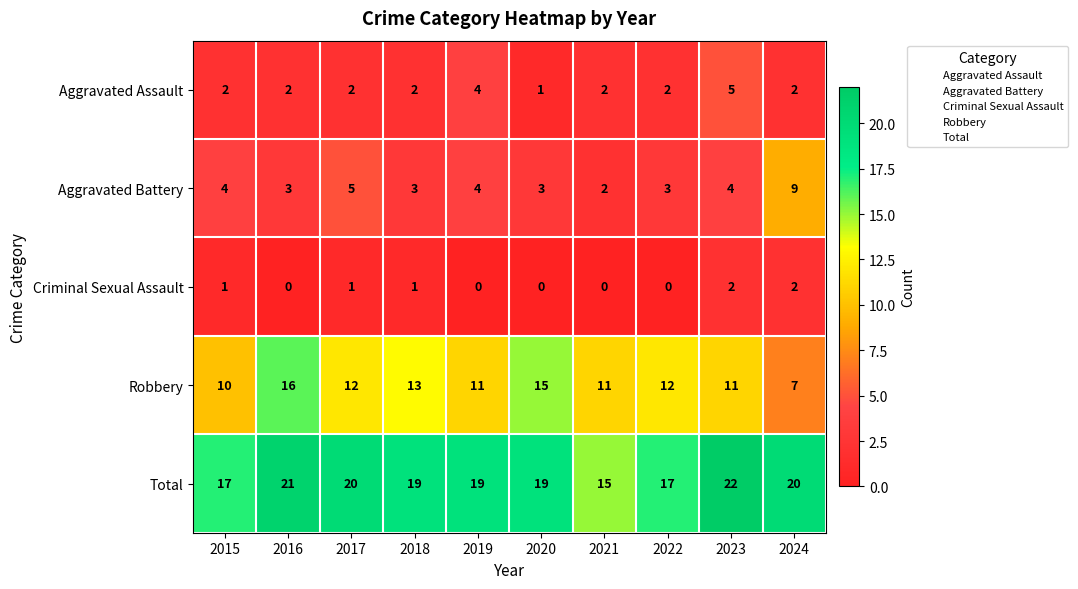

What is the sum of all Aggravated Battery values?

40